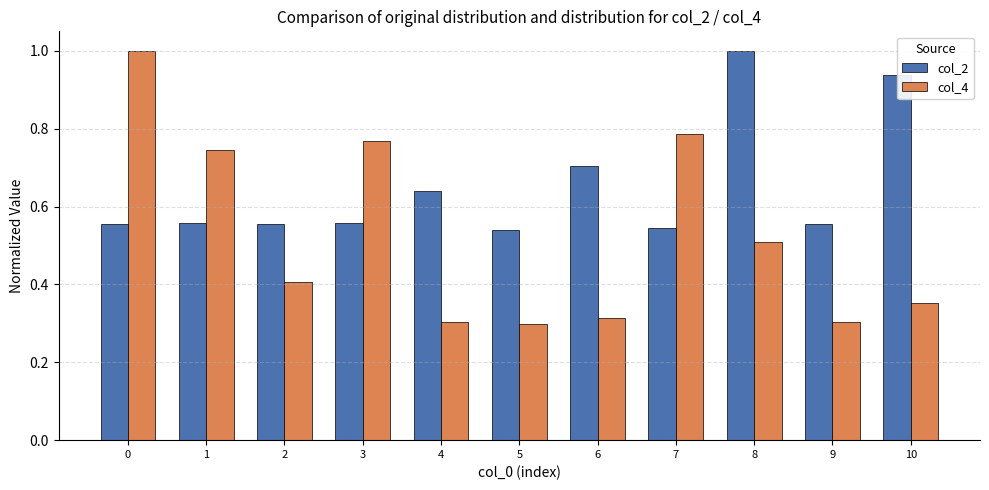

What is the maximum value for col_4?

1.0